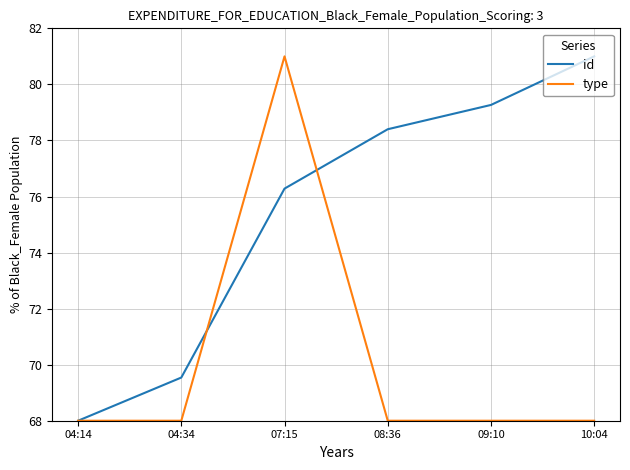

What position from the left is 04:14?

1